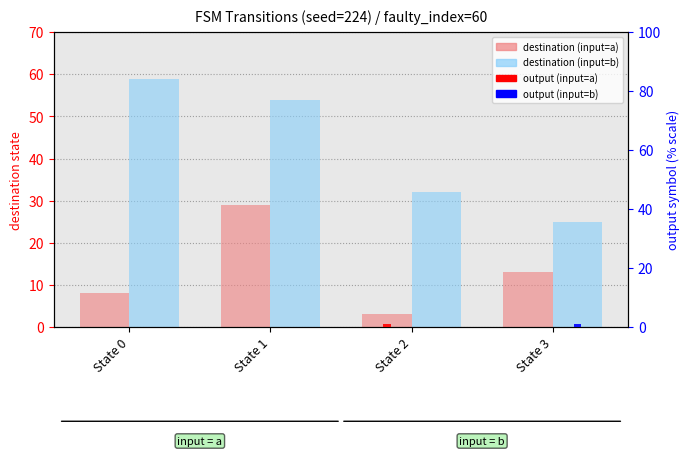

At which label does destination (input=b) reach its minimum?

State 3